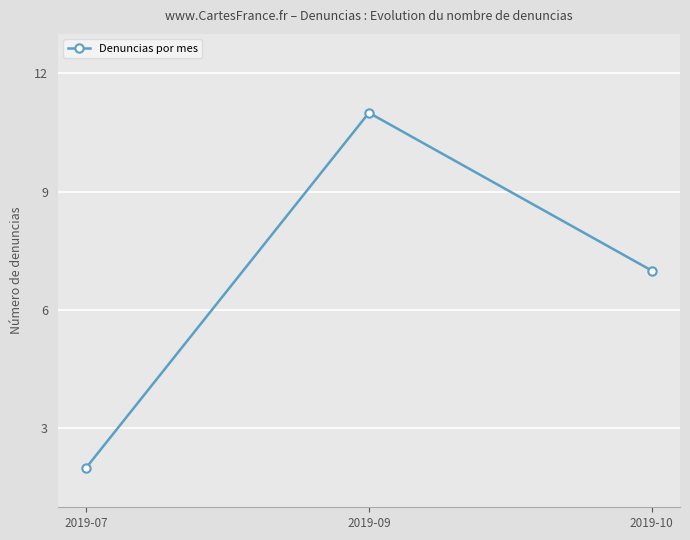

Reading right to left, what are all the values shown in this chart?

2019-10=7	2019-09=11	2019-07=2